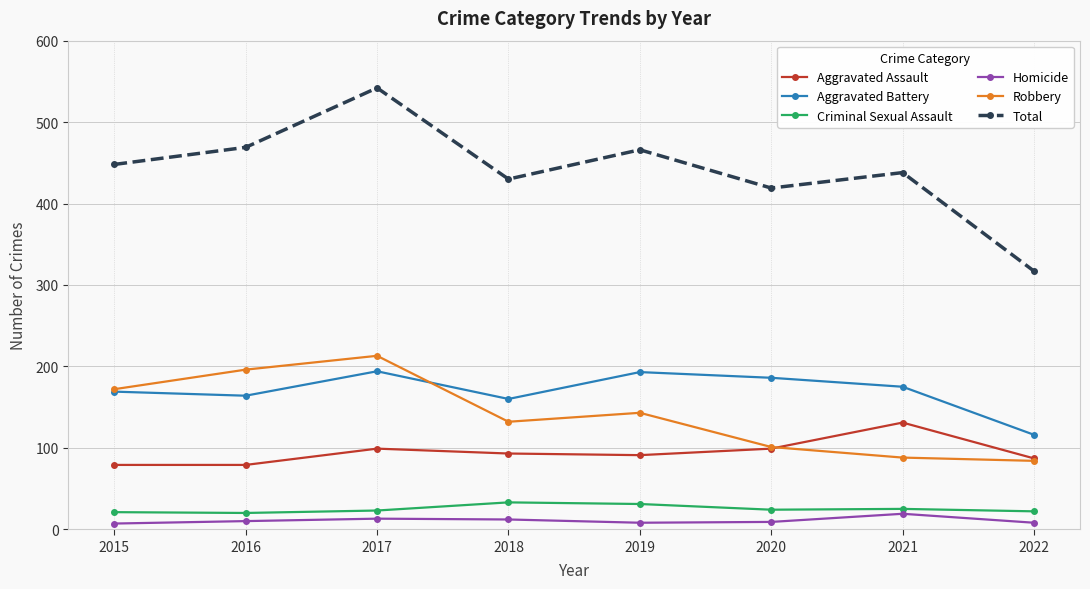

Which series has the largest total across all categories?

Total